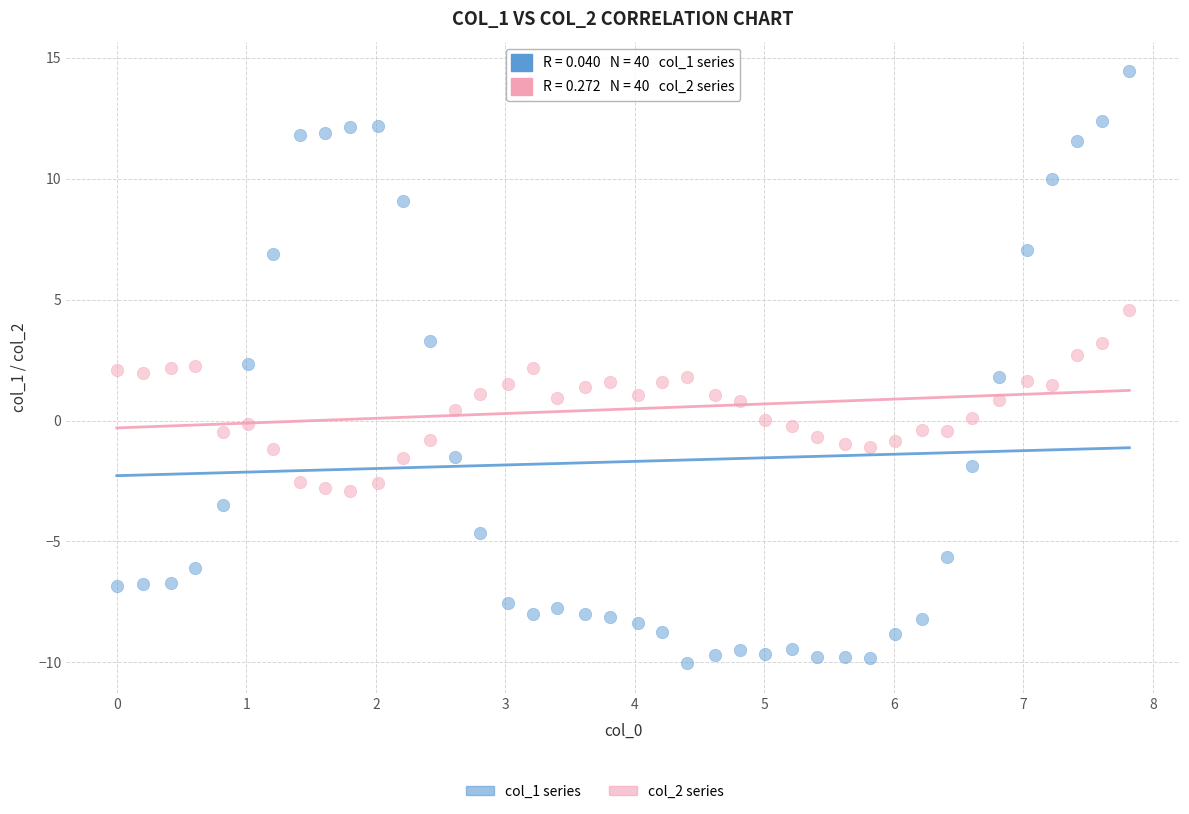

What is the X range (max minus min) for the scatter plot?

7.8